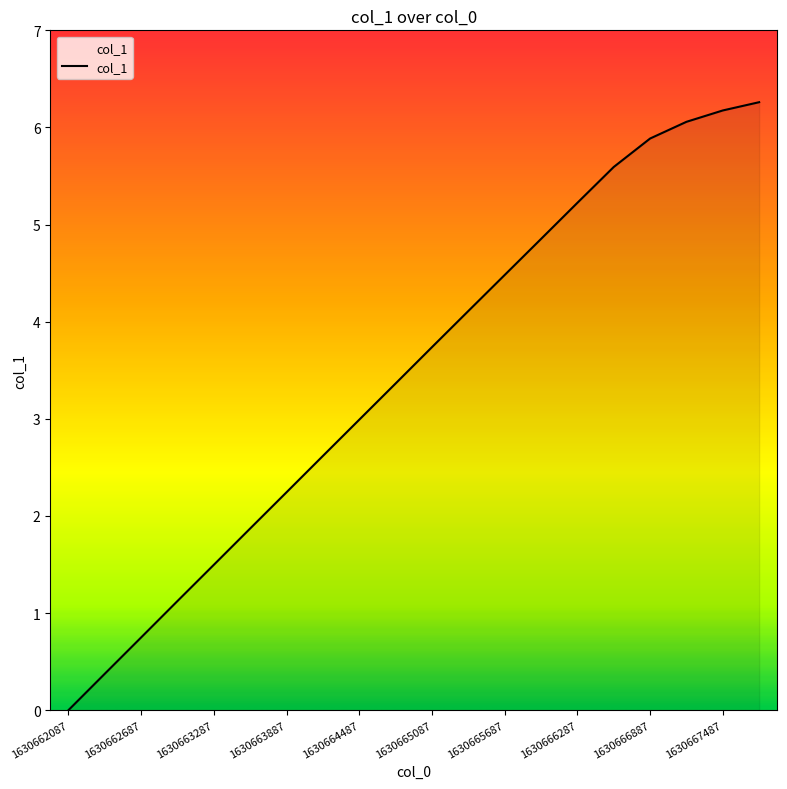

What is the greatest value displayed?

6.3